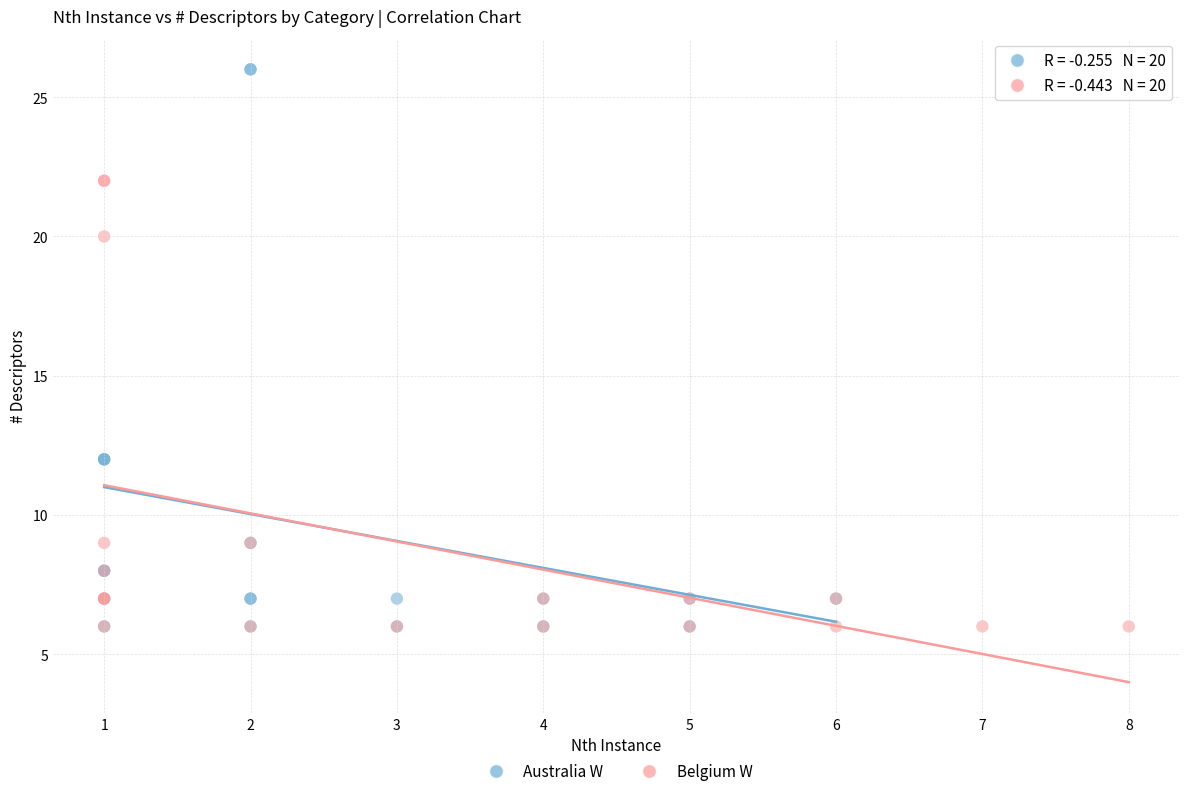

Which series reaches the maximum Y coordinate?

Australia W